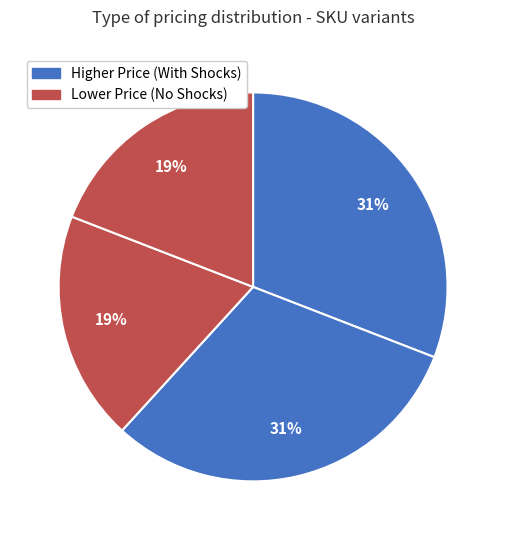

How many slices are in this pie chart?

4